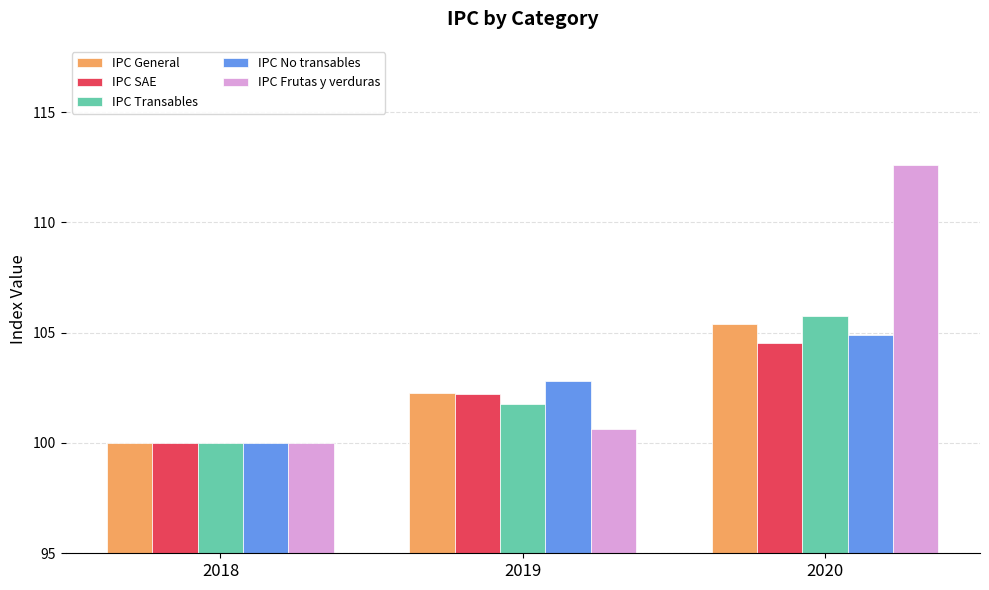

Between 2019 and 2020, which series saw the biggest shift?

IPC Frutas y verduras